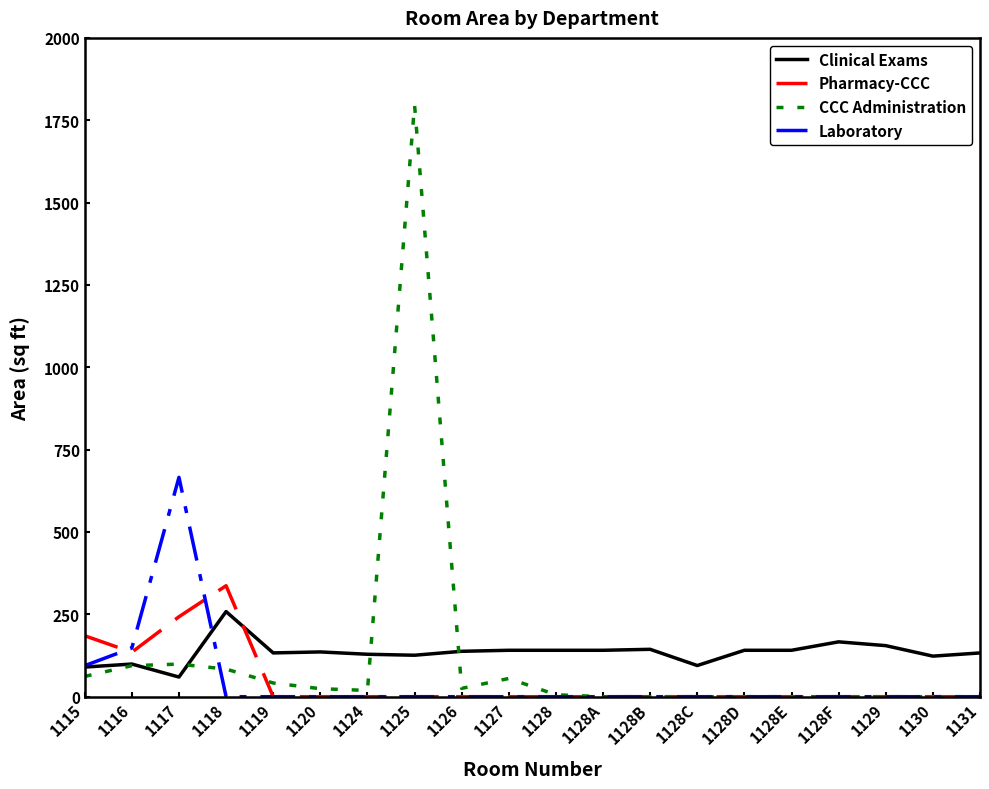

True or false: CCC Administration has more than 1 interior local peaks.

True